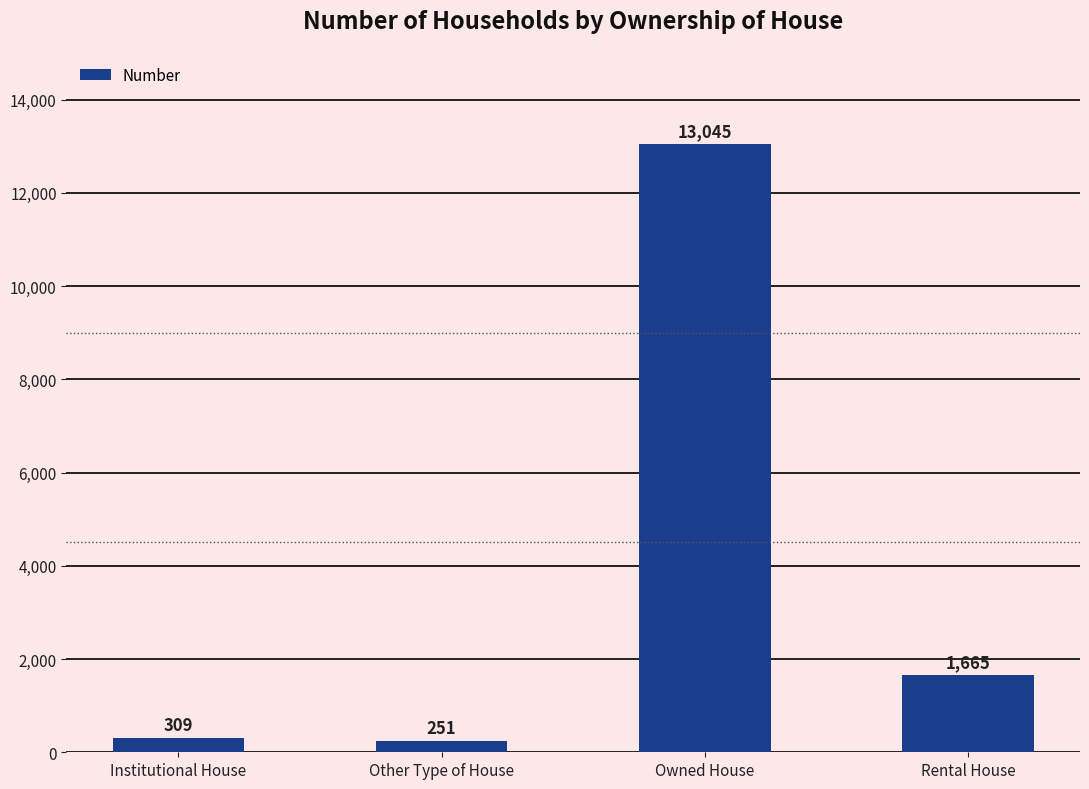

Reading right to left, what are all the values shown in this chart?

Rental House=1665	Owned House=13045	Other Type of House=251	Institutional House=309